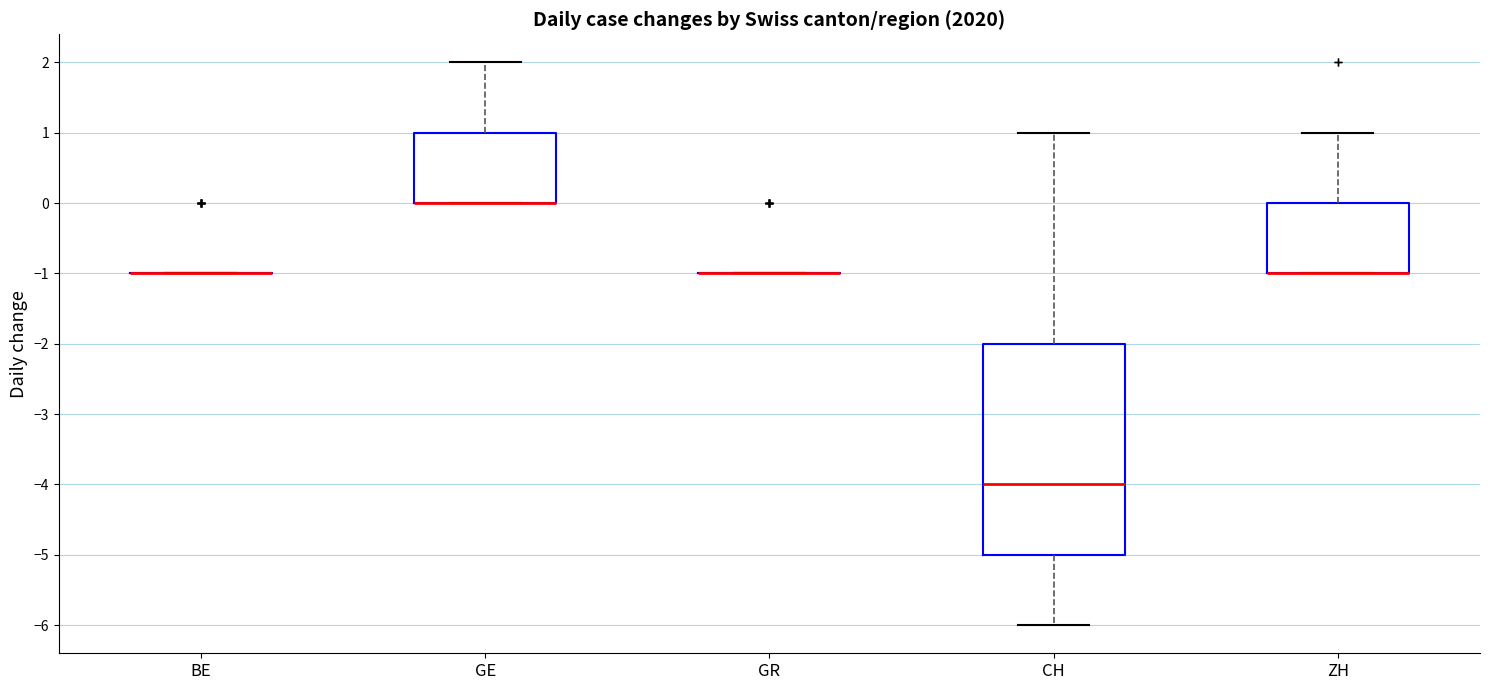

Comparing the boxes themselves (not the whiskers), which one is the tallest?

CH